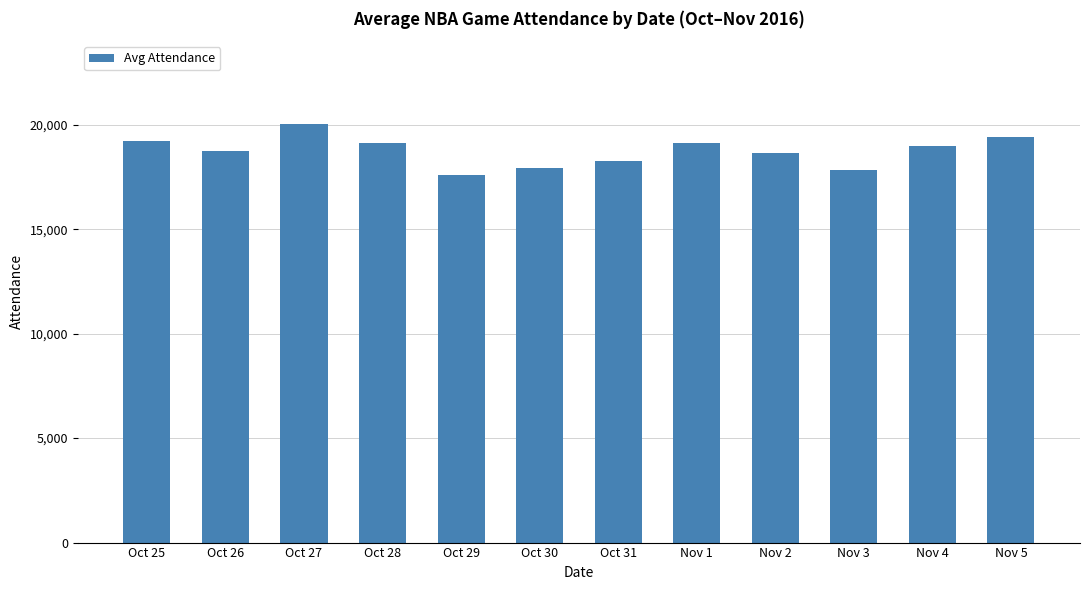

What is the difference between the maximum and minimum values?

2445